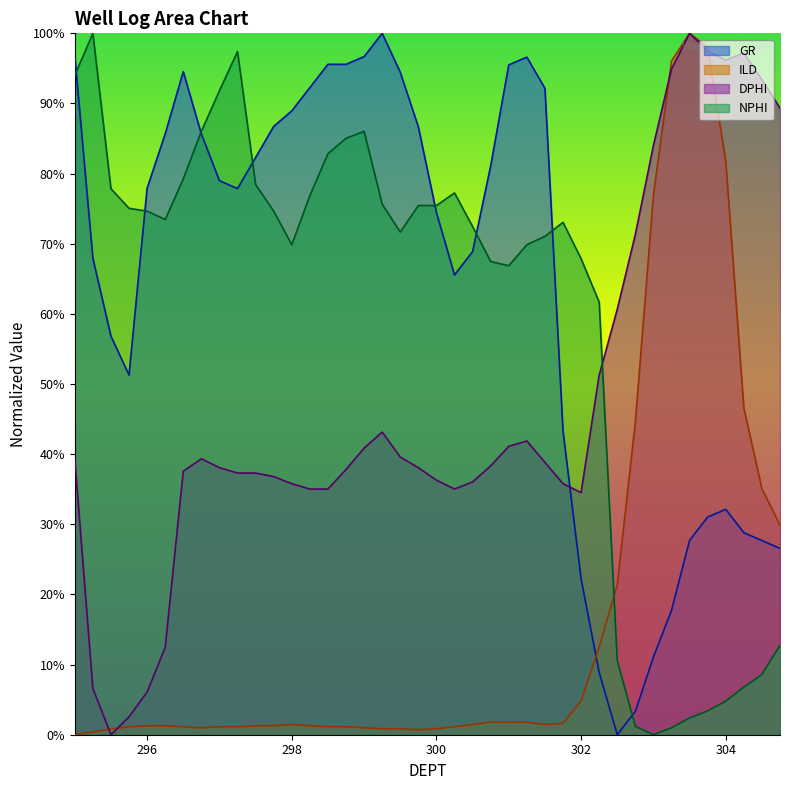

Which category has the lowest value in the NPHI series?

303.0